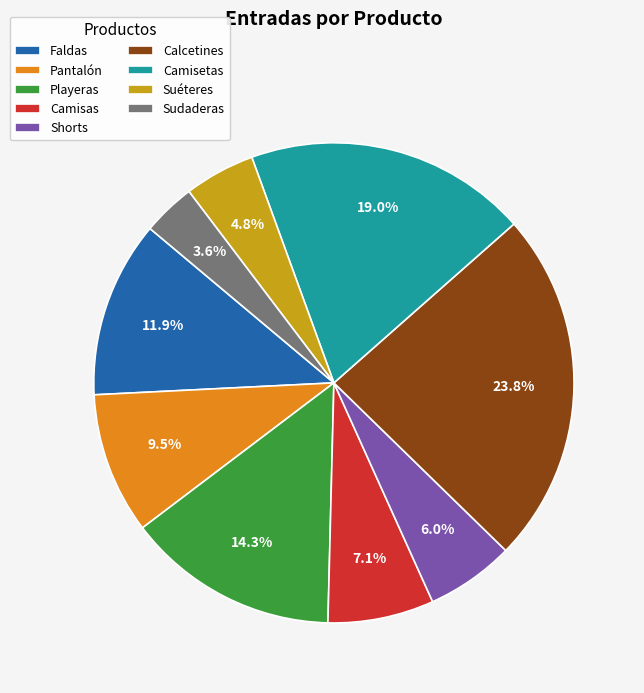

How many slices are in this pie chart?

9